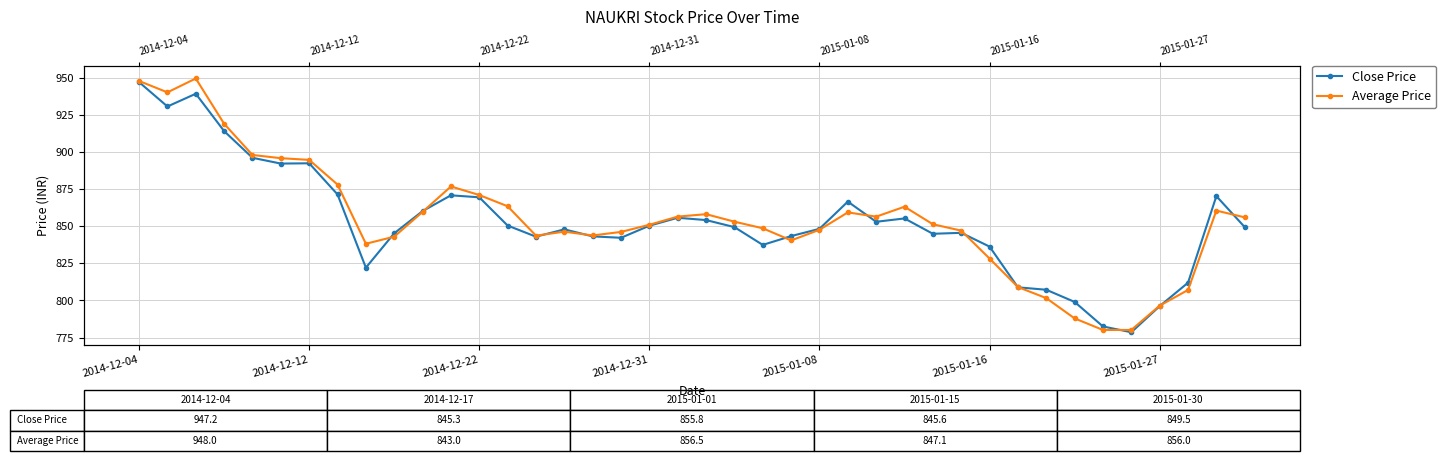

What is the difference between the maximum and minimum values in the Close Price series?

168.7